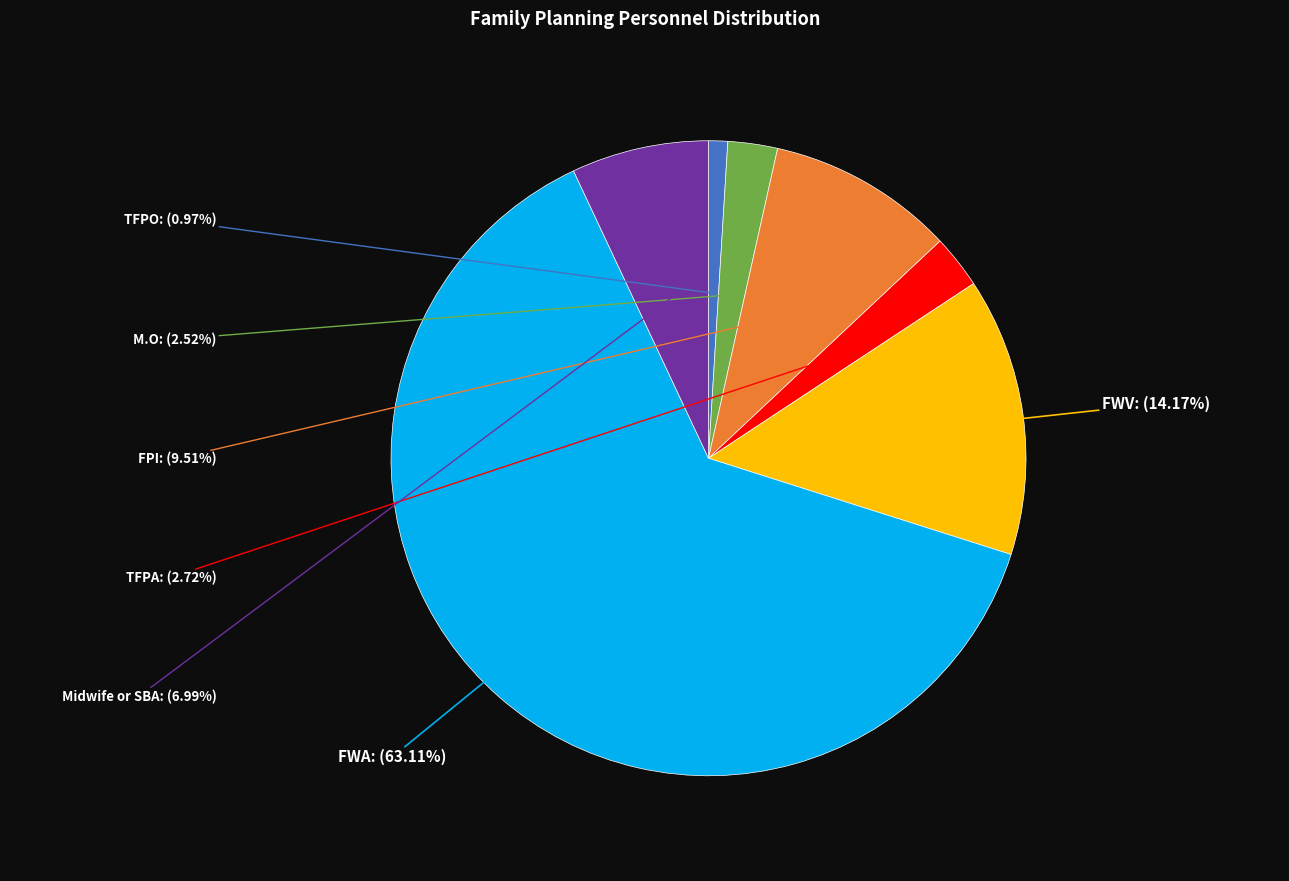

To the nearest percent, what is the average slice percentage?

14%